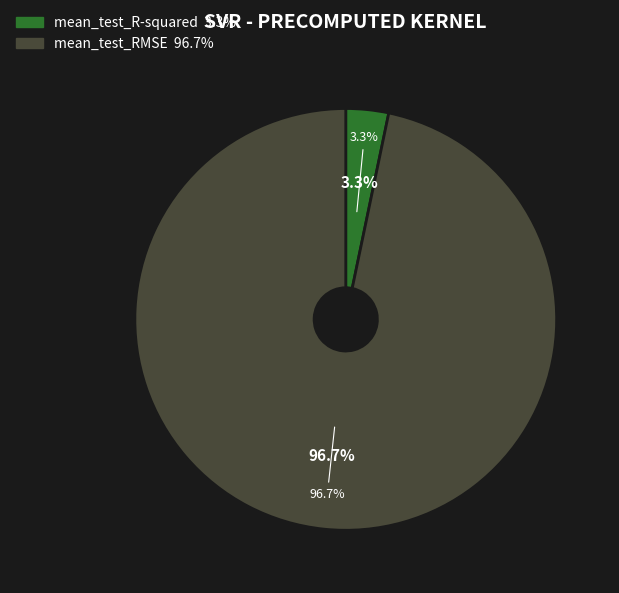

How many slices are in this pie chart?

2